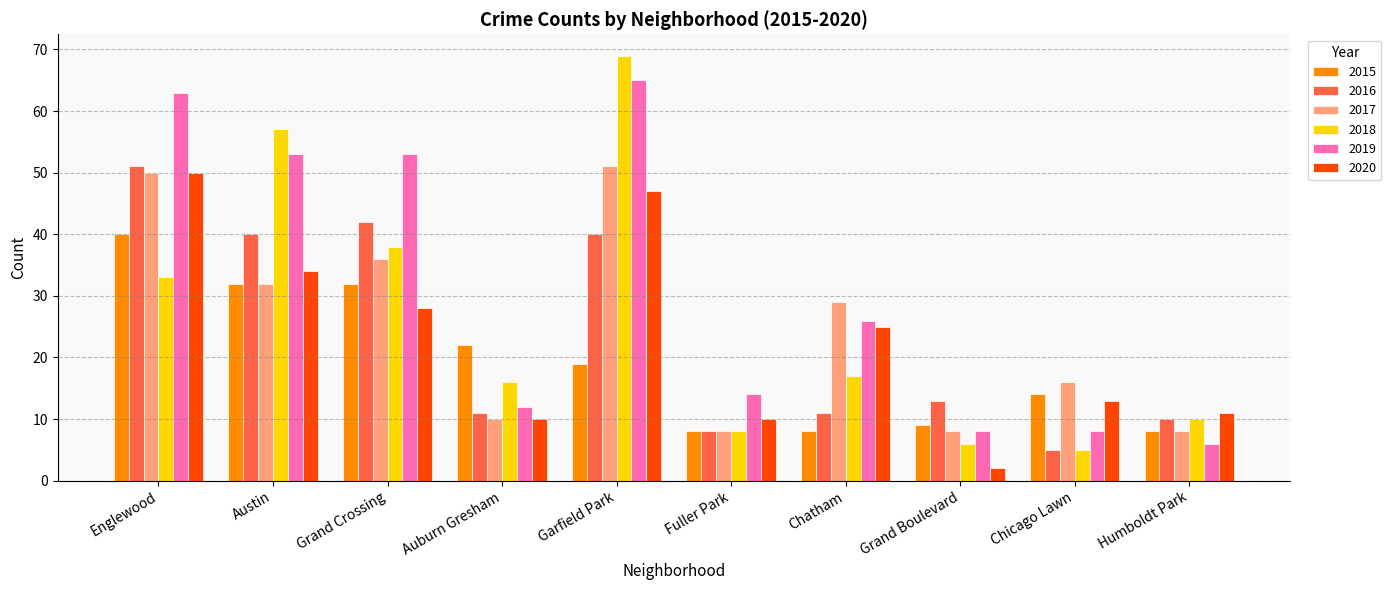

Count the number of categories in the chart.

10